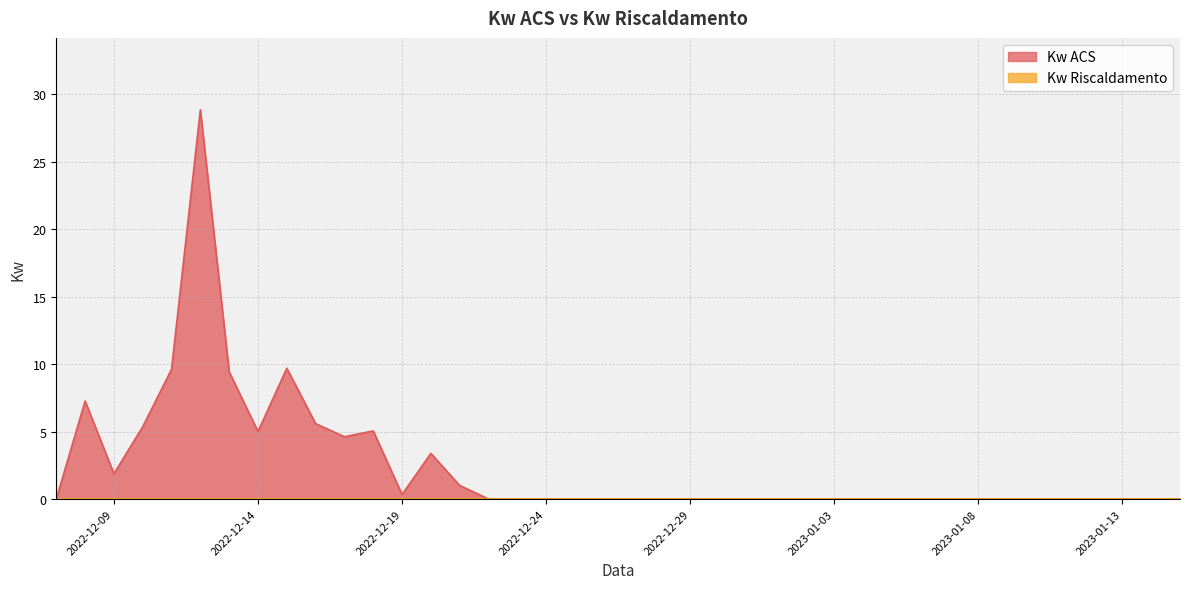

True or false: the data shows 18.2 at 2023-01-01.

False